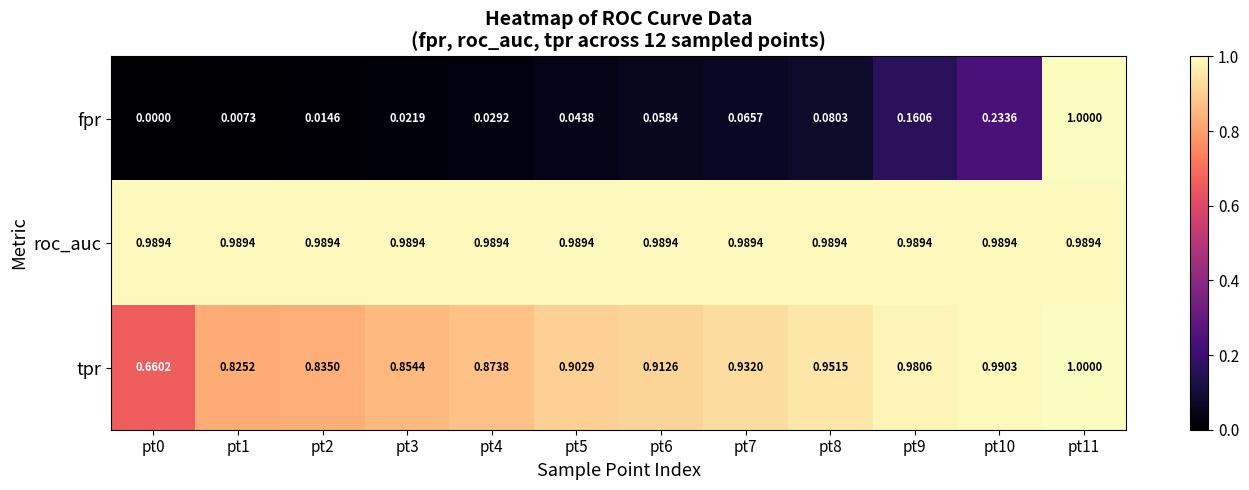

Which series changed the most between pt3 and pt9?

fpr